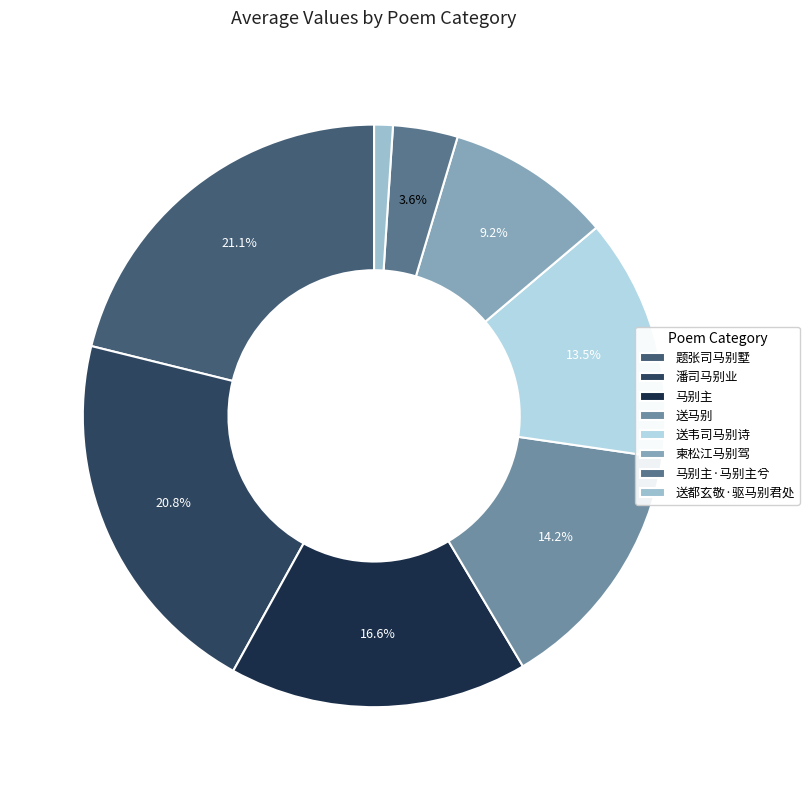

To the nearest percent, what is the average slice percentage?

12%